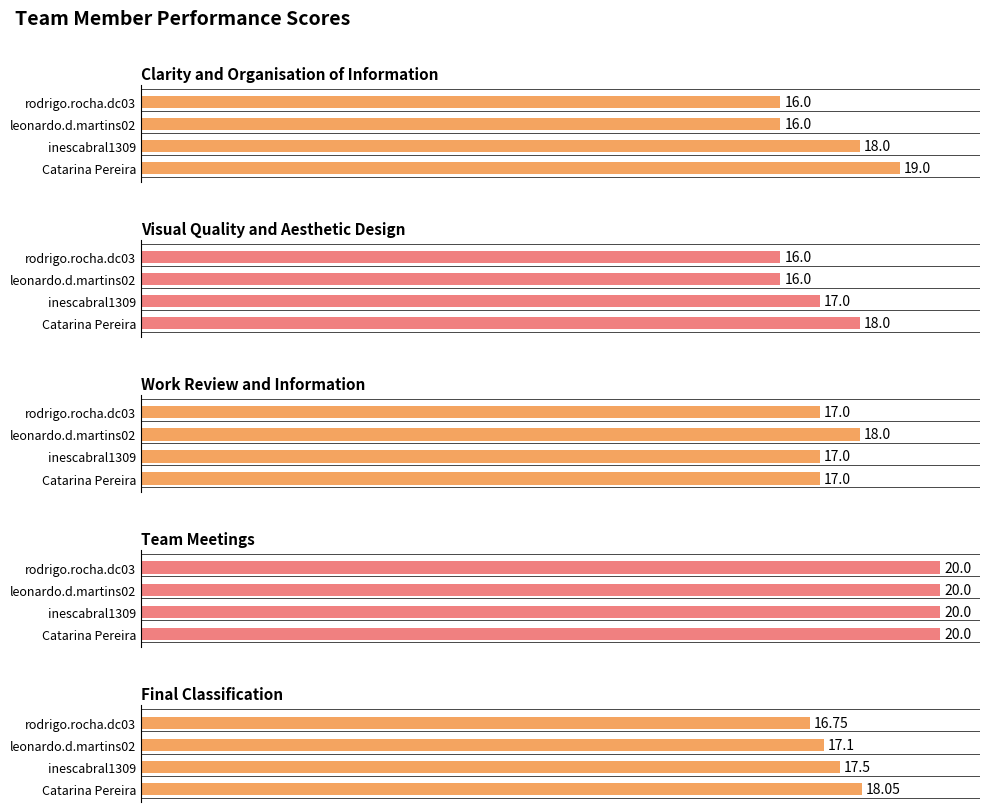

At which label does Visual Quality and Aesthetic Design reach its peak?

Catarina Pereira